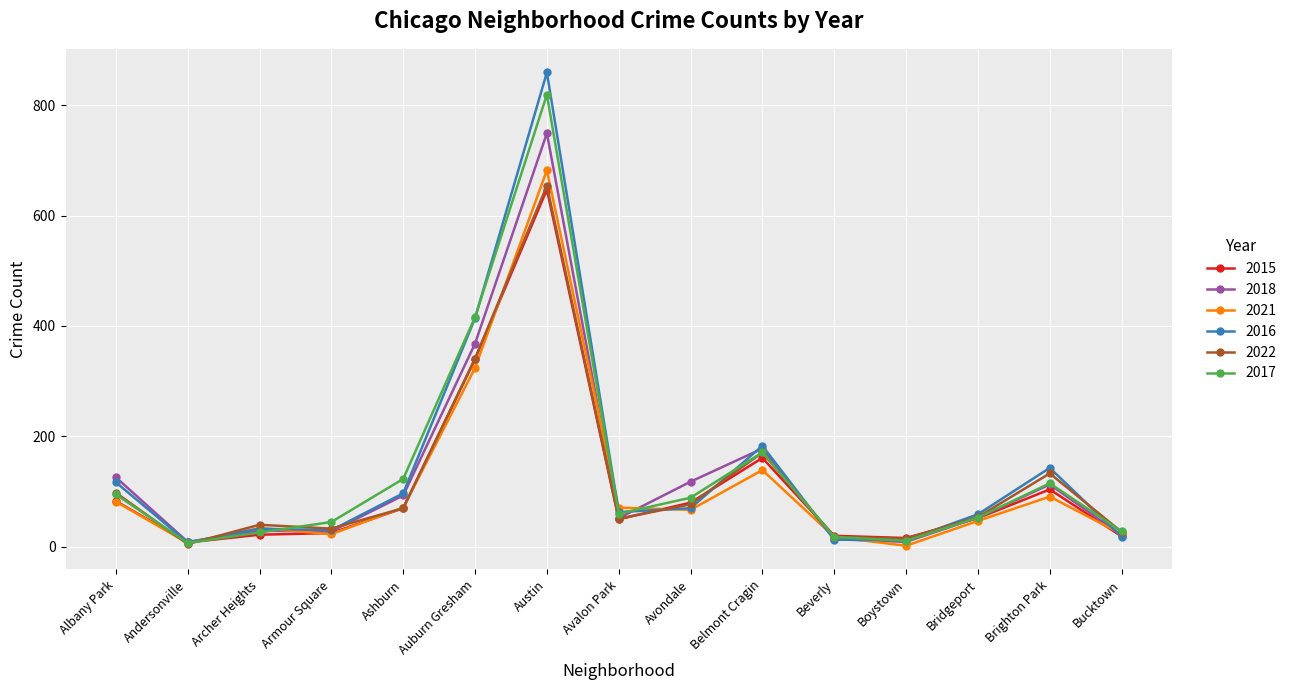

What is the sum of the 2022 values at Avondale and Beverly?

95